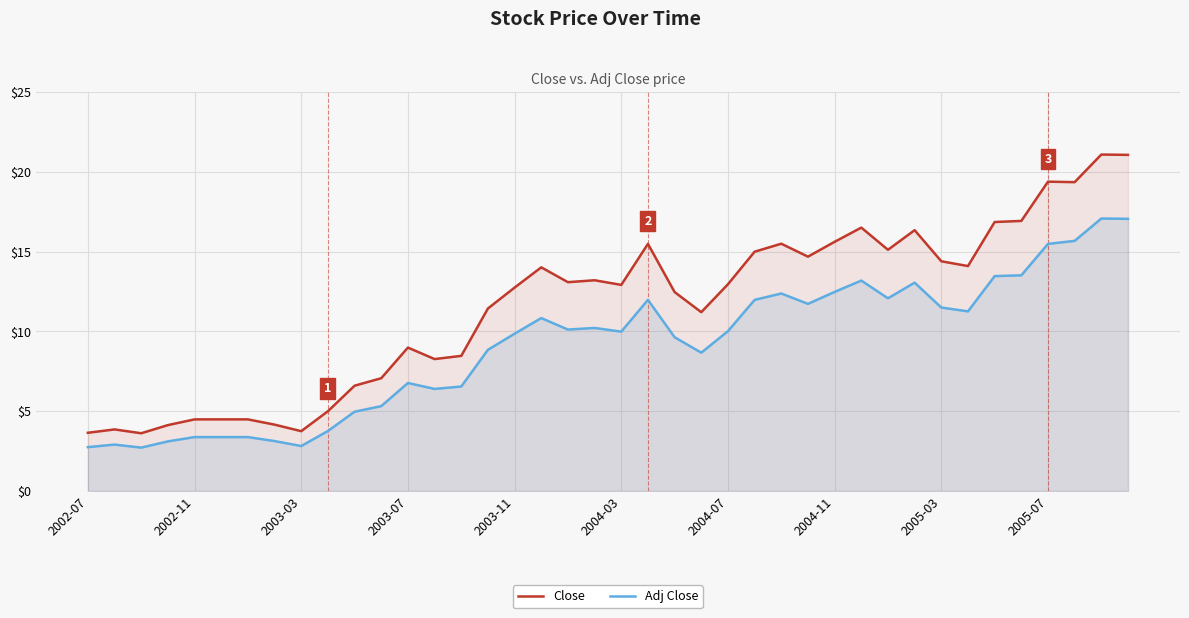

True or false: Close and Adj Close intersect in this chart.

False